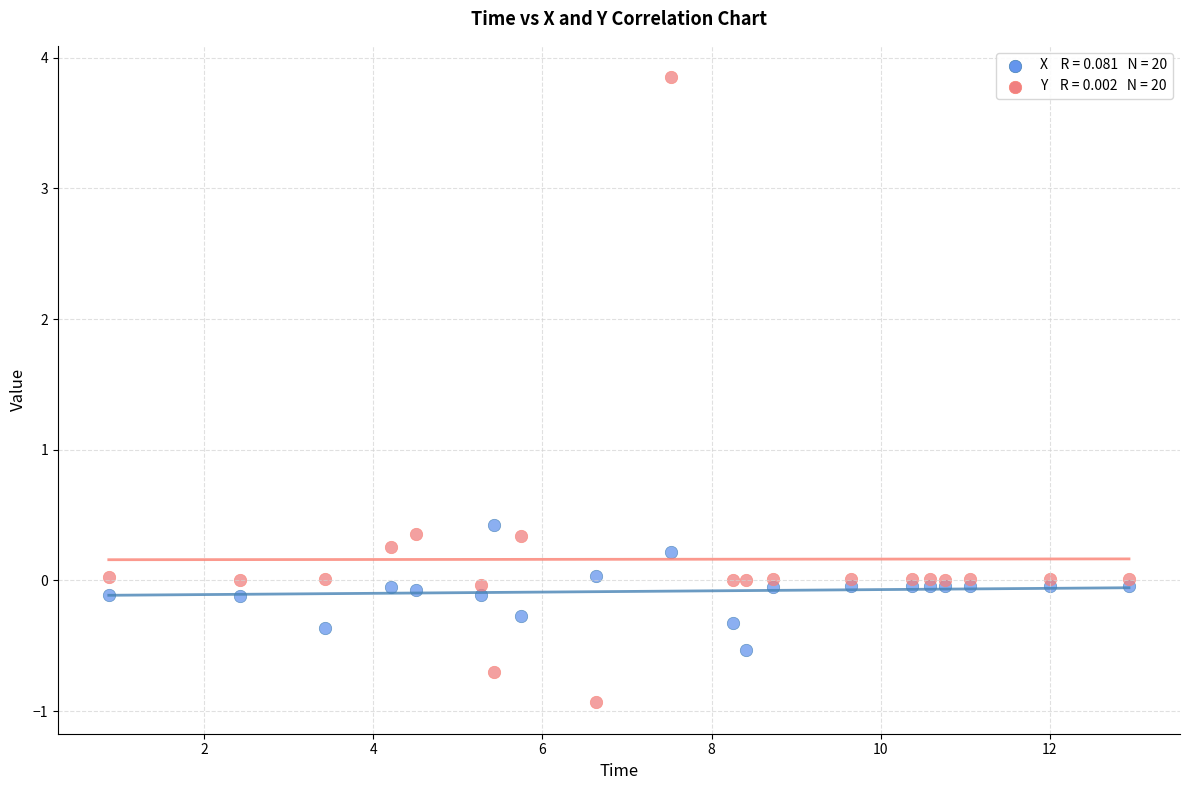

Across all series, what Y value is closest to 1?

0.4